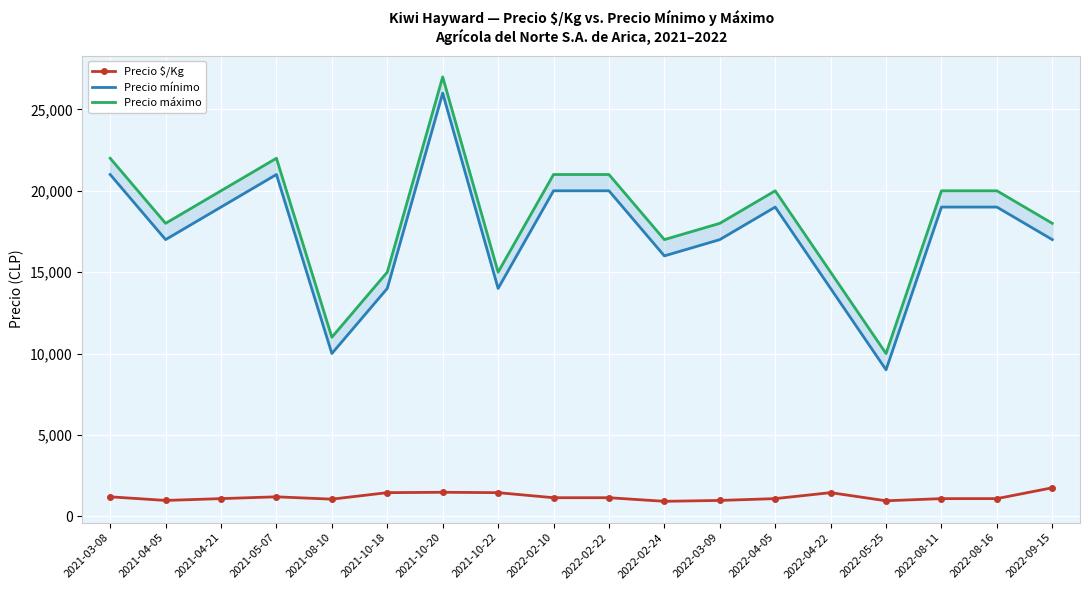

True or false: Precio mínimo and Precio máximo cross at least once.

False